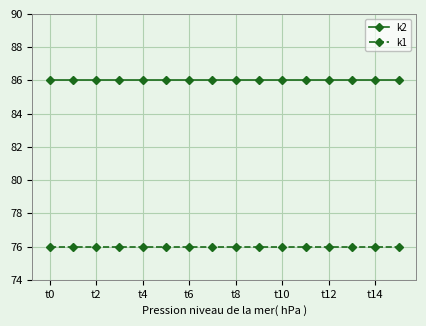

Reading right to left, list all the values displayed in this chart.

k2: 86	86	86	86	86	86	86	86	86	86	86	86	86	86	86	86
k1: 76	76	76	76	76	76	76	76	76	76	76	76	76	76	76	76